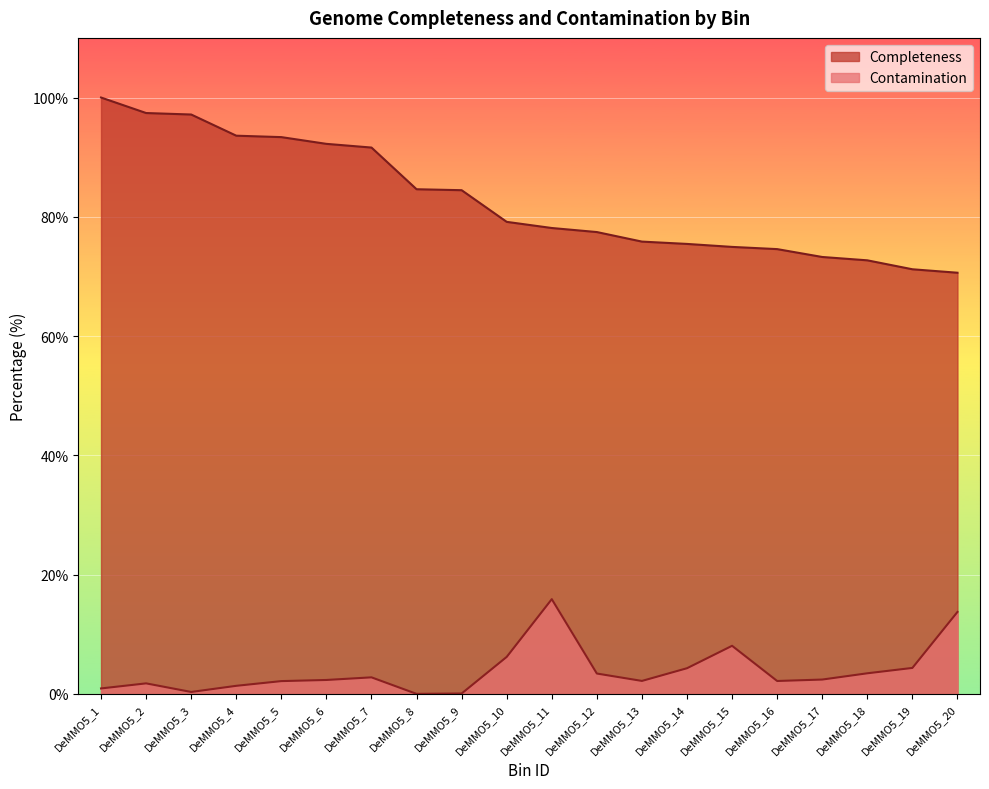

What is the sum of all Completeness values?

1657.7